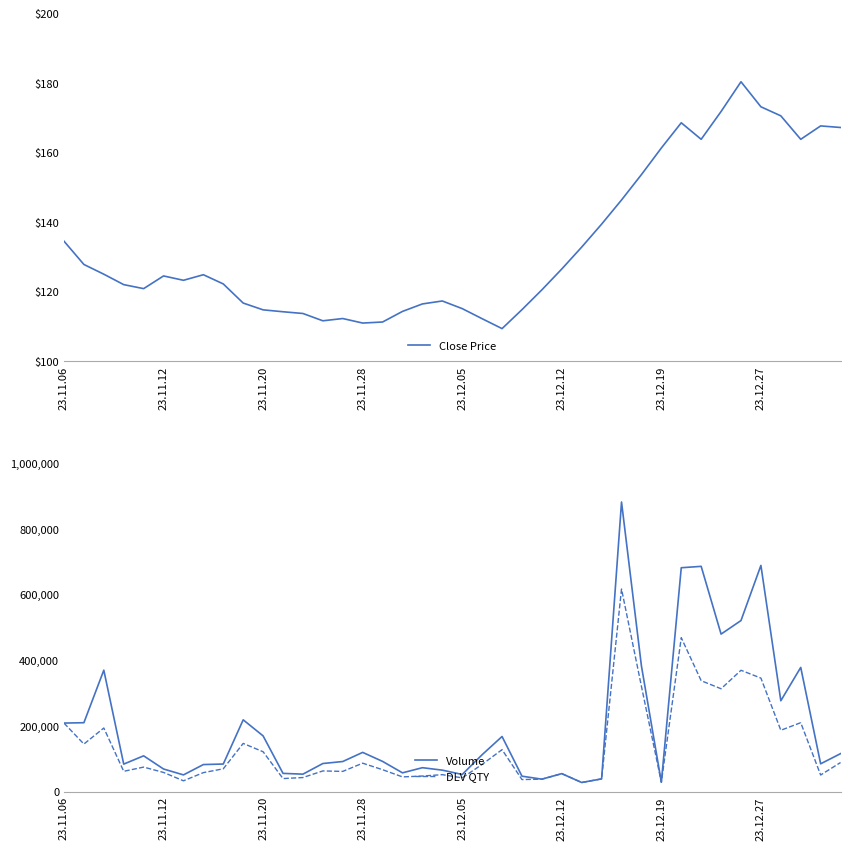

How many values in the DLV QTY series are below 69896?

20